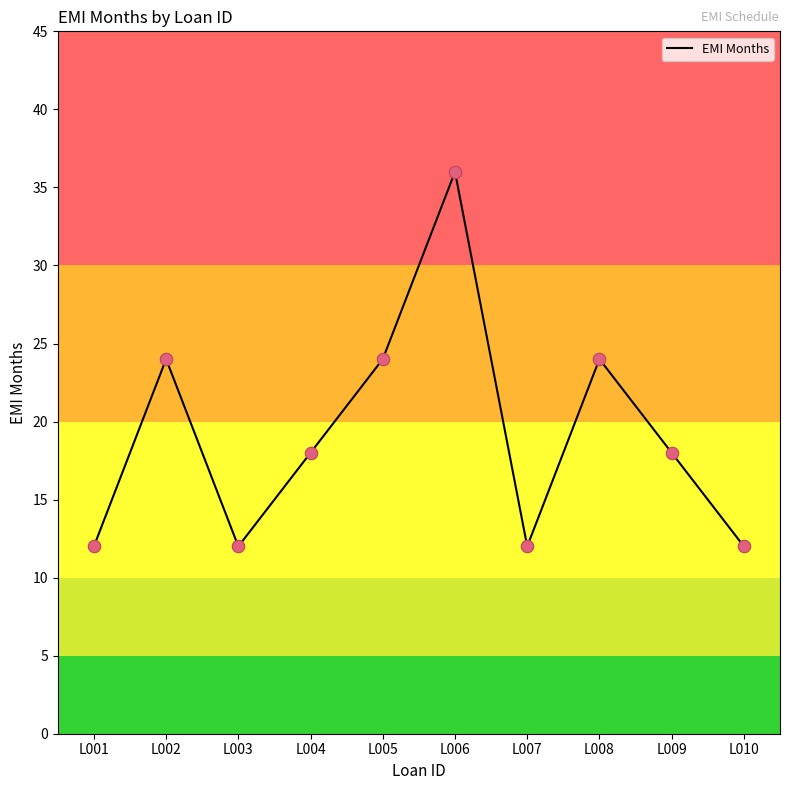

Approximately how many times larger is the value at L004 compared to L006?

0.5